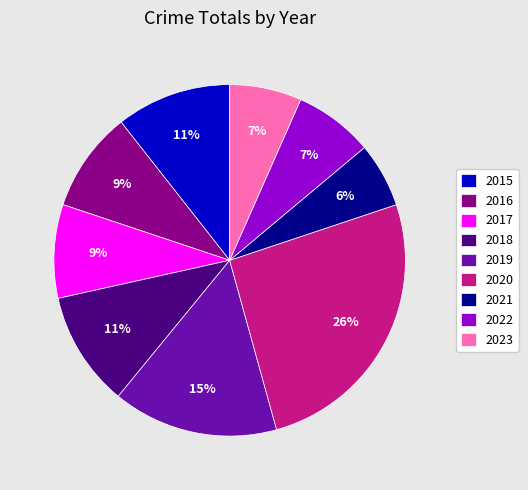

How many segments does this pie chart have?

9